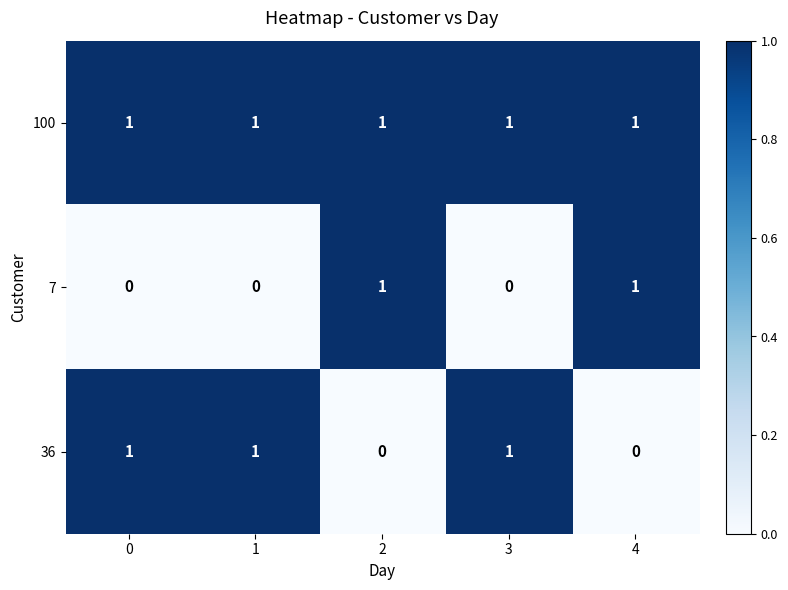

True or false: 36 has a value of 0 at 2.

True